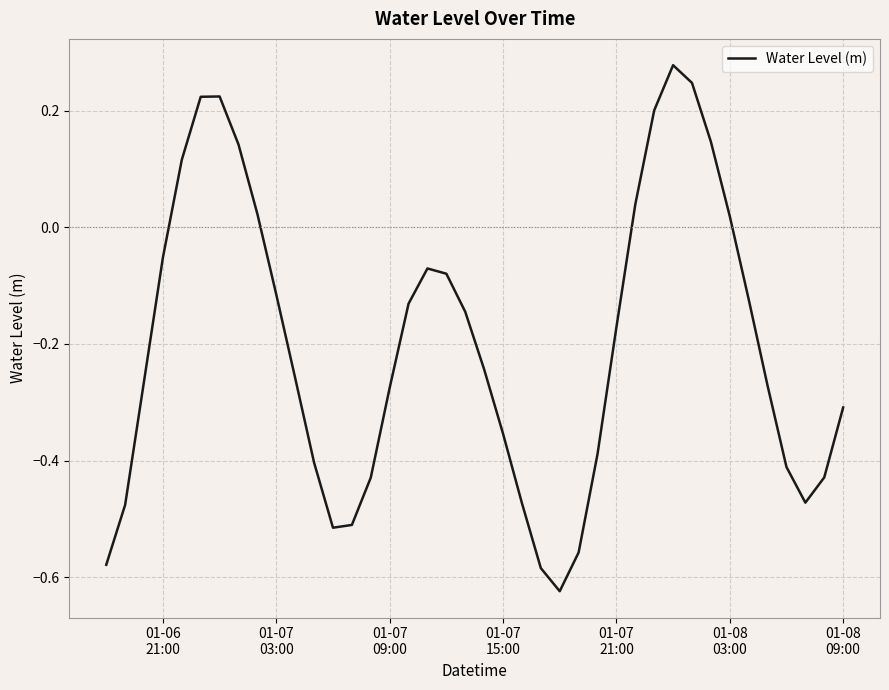

What is the difference between the maximum and minimum values?

0.9